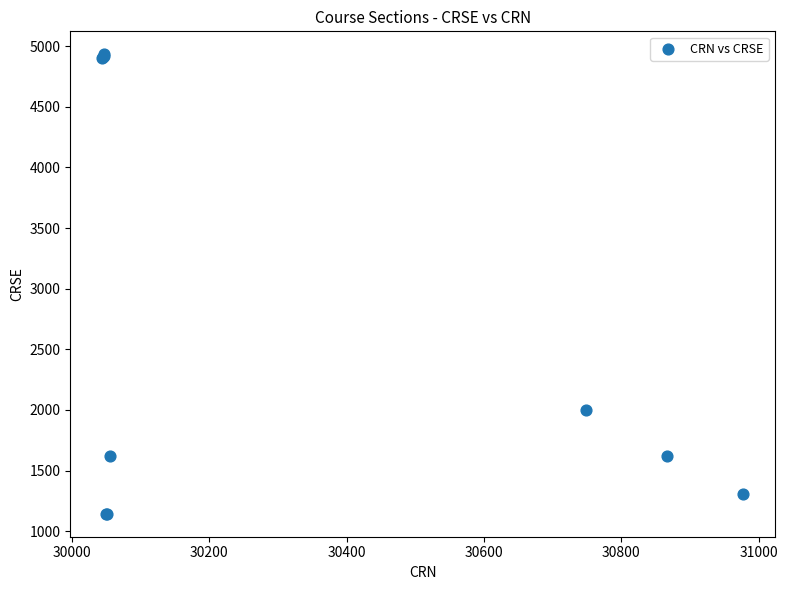

What Y value in the scatter plot is closest to 3038?

2003